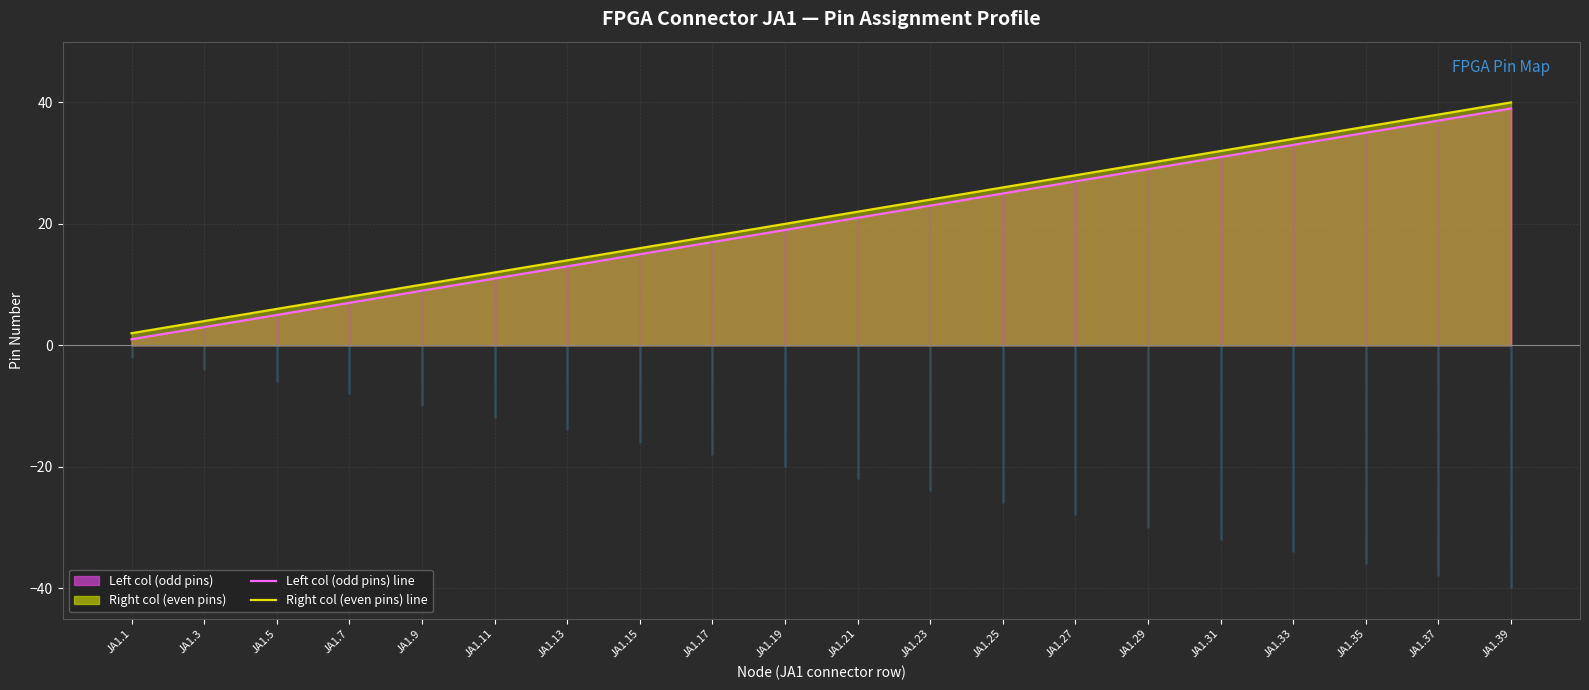

Between JA1.11 and JA1.9, which is larger?

JA1.11